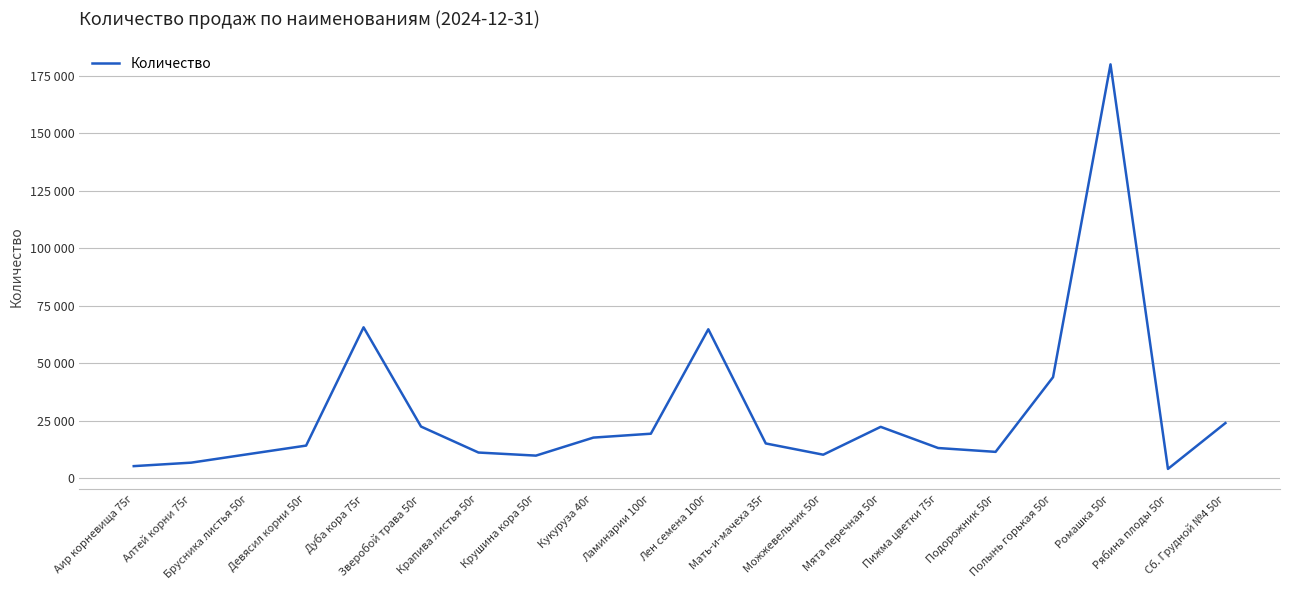

At which category does the chart reach its peak across all series?

Ромашка 50г